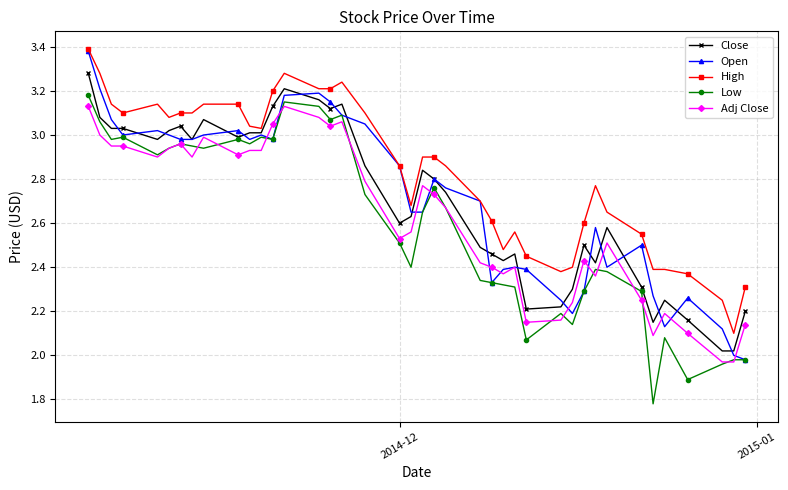

How many lines are shown in the chart?

5